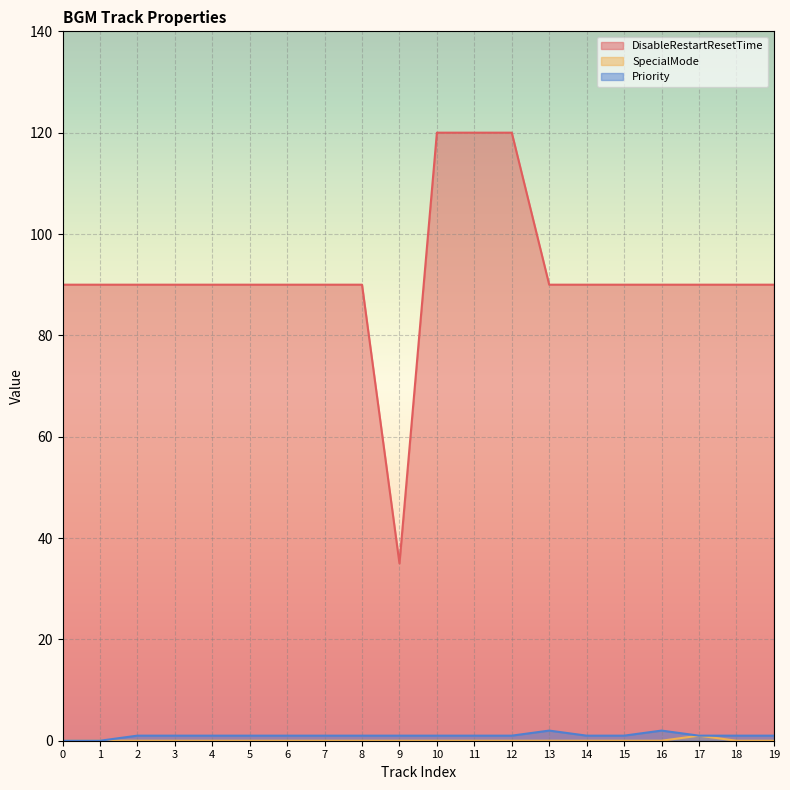

What is the maximum value for Priority?

2